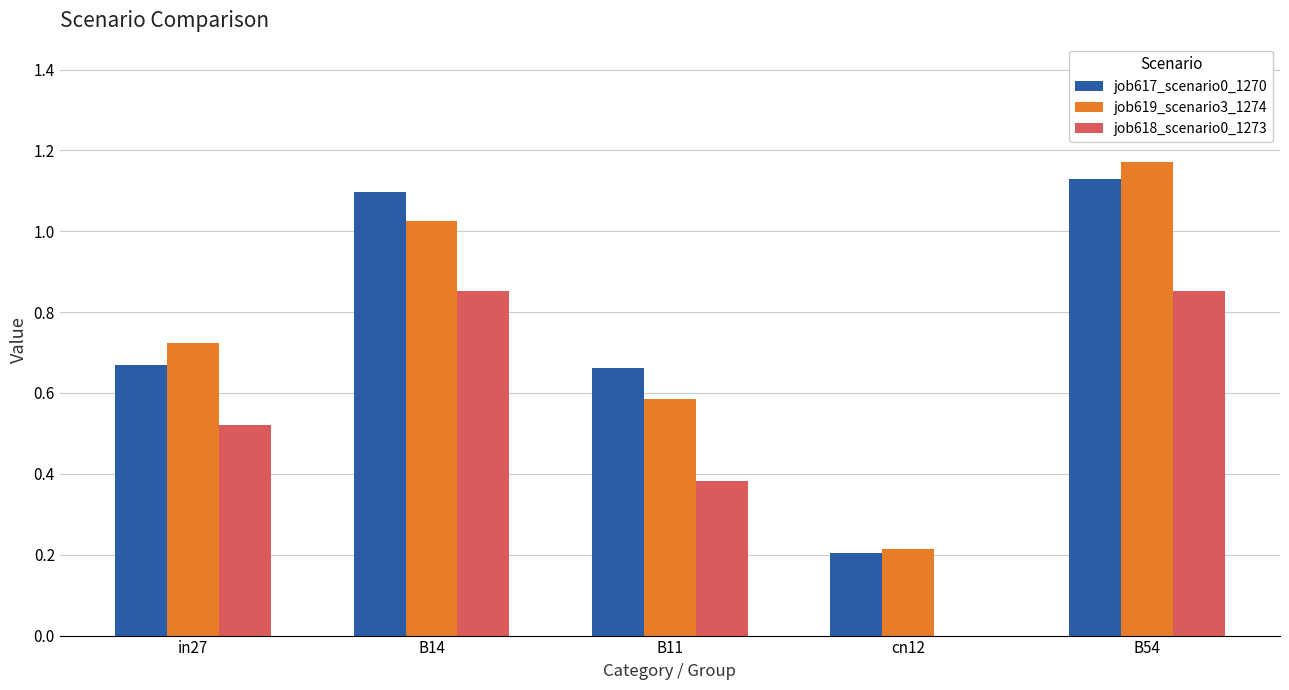

Which category has the highest value across all series?

B54